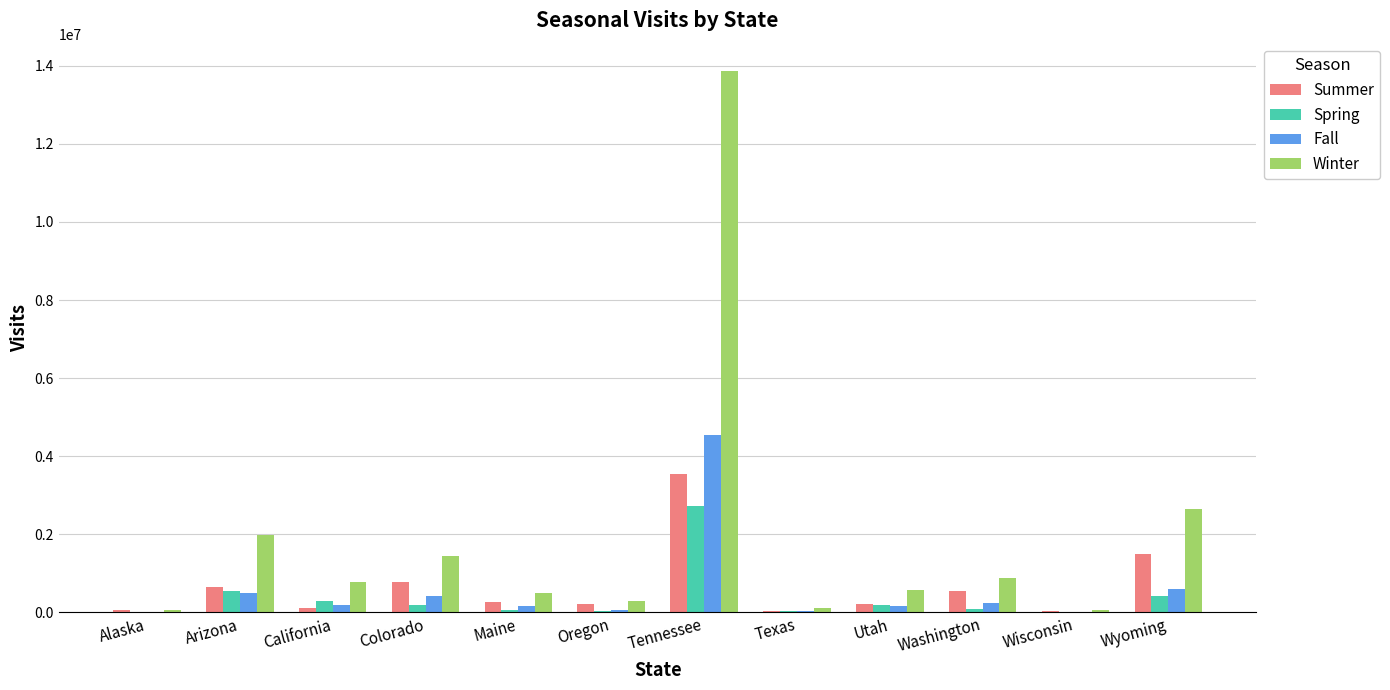

Which series changed the most between Alaska and Washington?

Winter